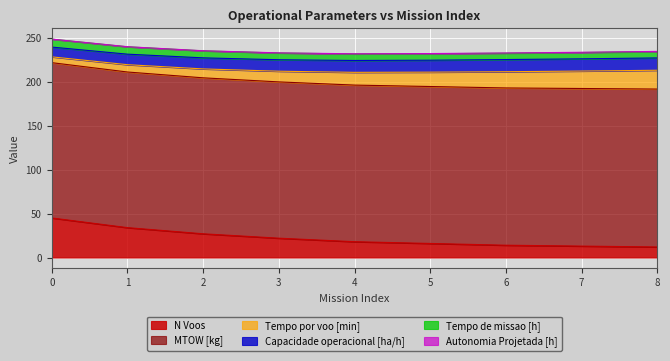

What is the difference between the maximum and minimum values in the MTOW [kg] series?

3.0